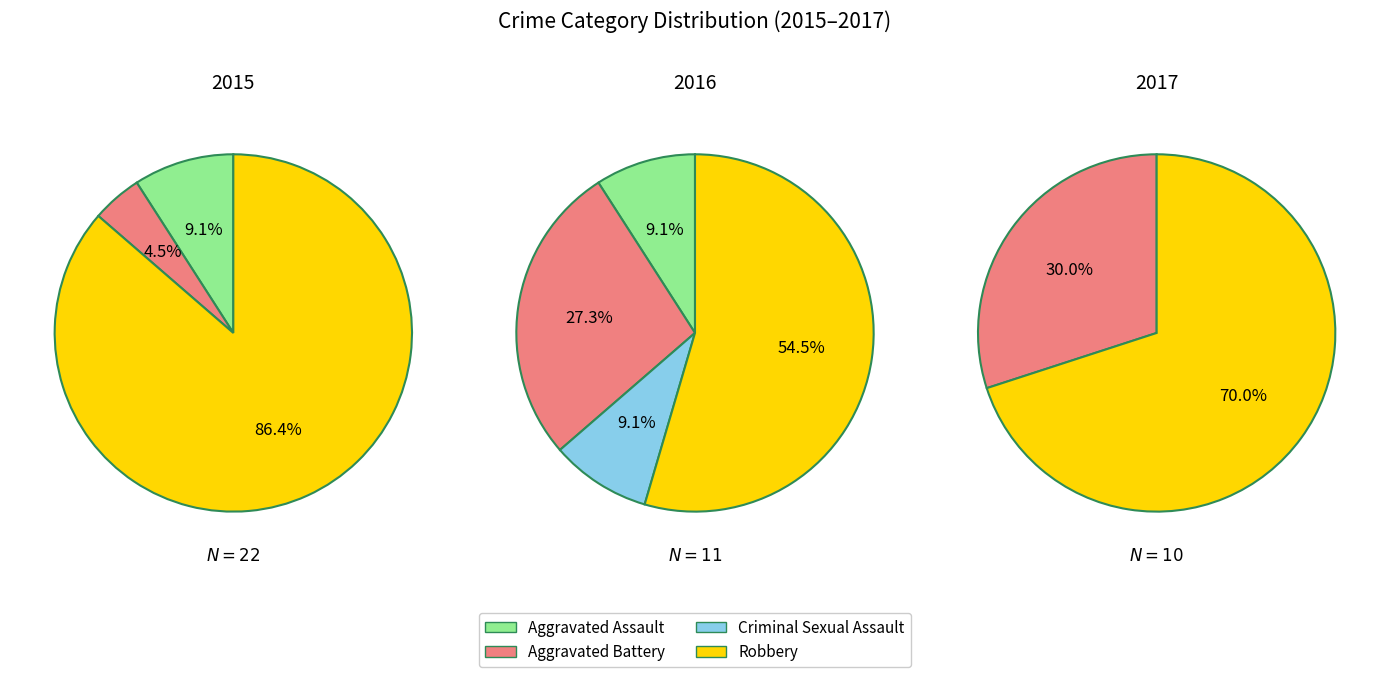

What is the total percentage of Aggravated Assault and Aggravated Battery?

13.6%